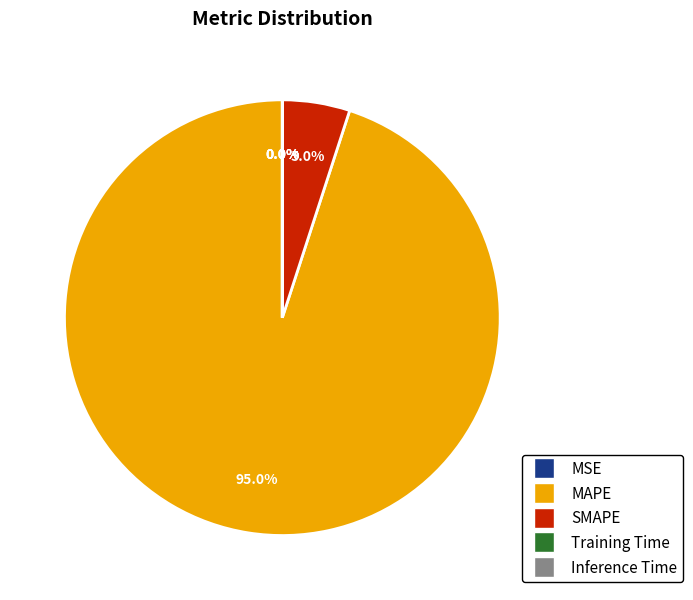

Which category has the biggest portion of the pie?

MAPE